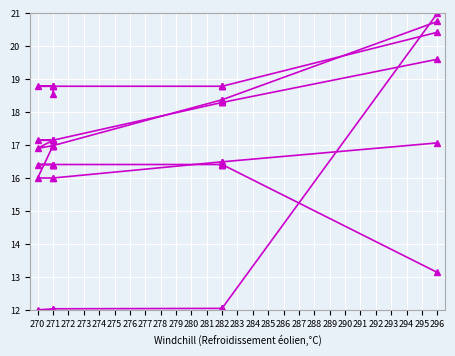

What is the average value of the col_0 series?

13.0